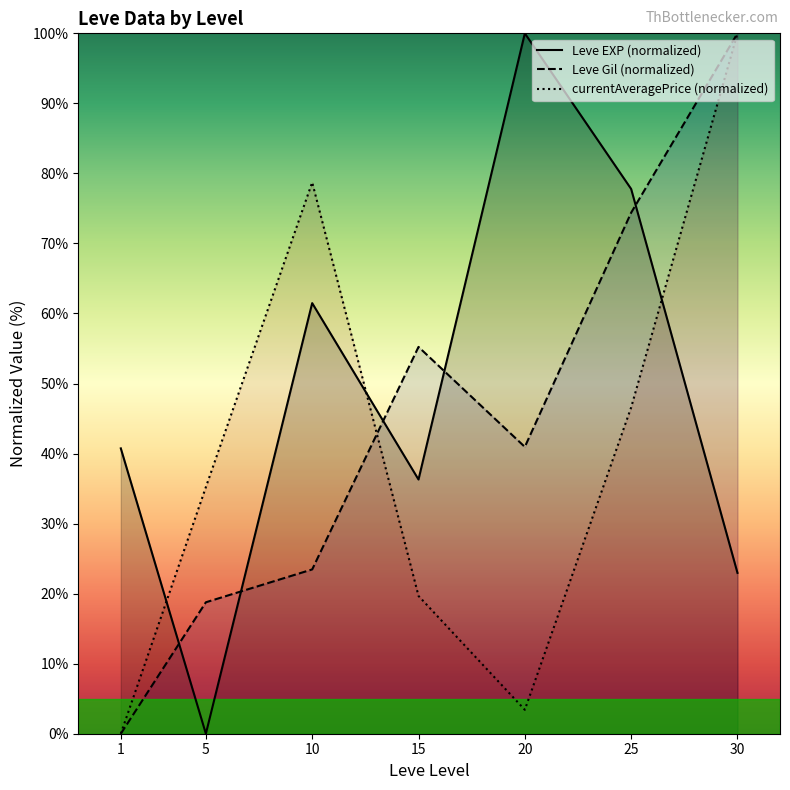

What is the value of the Leve Gil (normalized) point at the 4th from the left?

55.2